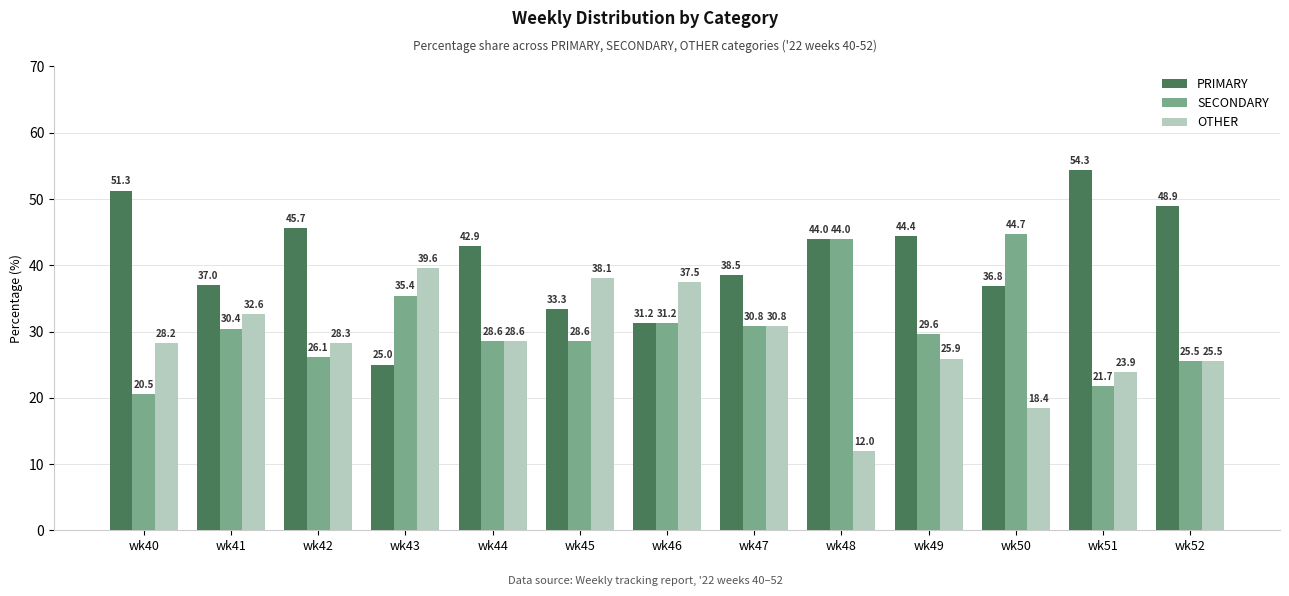

How many bars are there in each group?

3